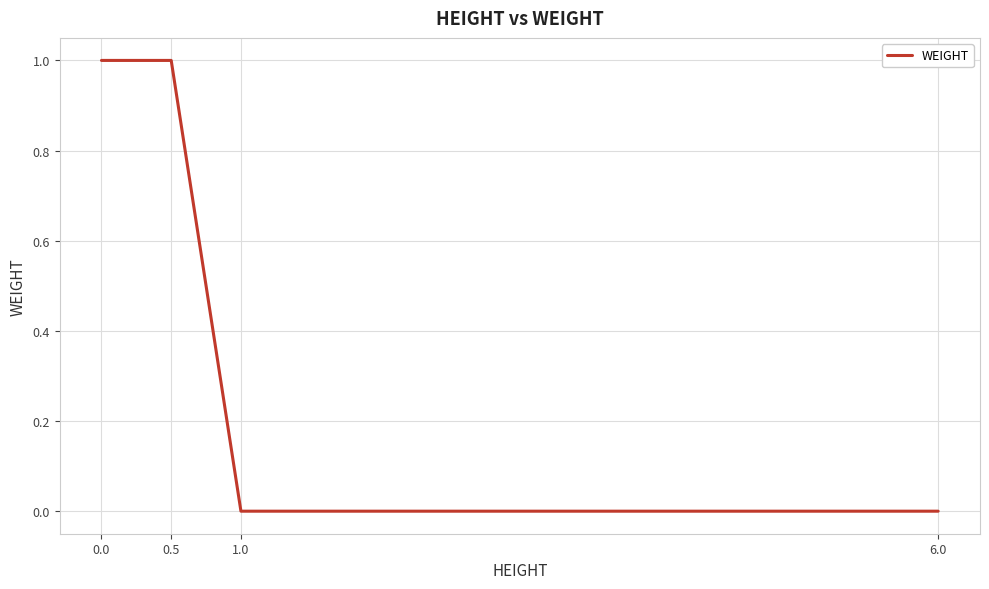

What is the difference between the values at 6.0 and 0.5?

1